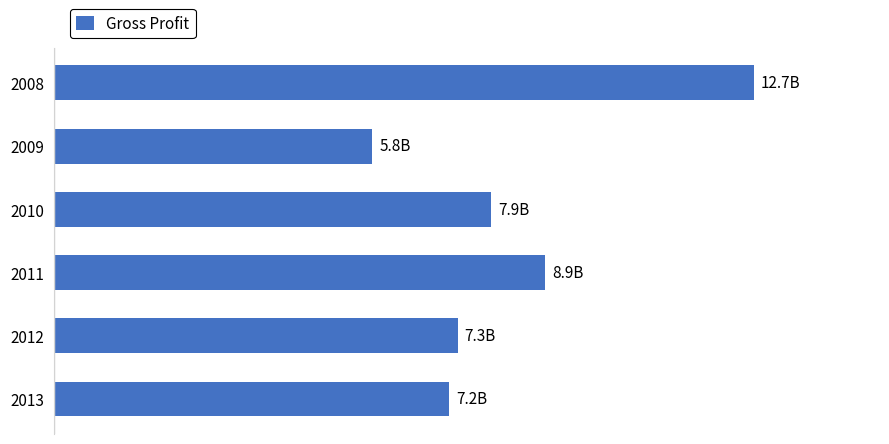

Rank the categories by value from lowest to highest.

2009, 2013, 2012, 2010, 2011, 2008